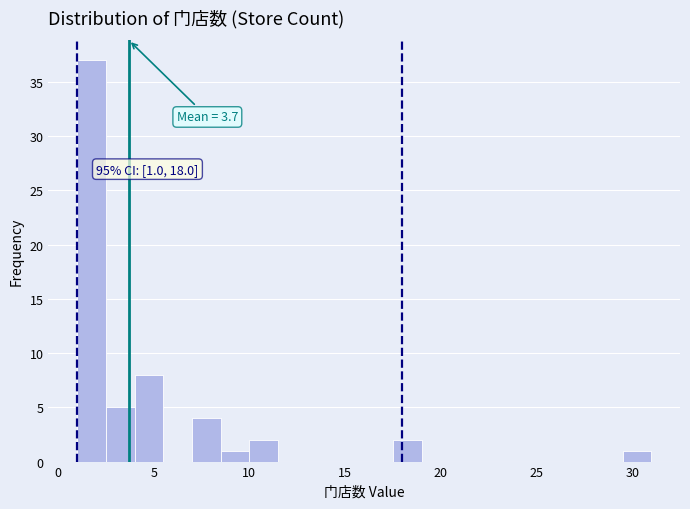

Read against the x-axis, roughly where is the centre of the tallest bar?

2.0